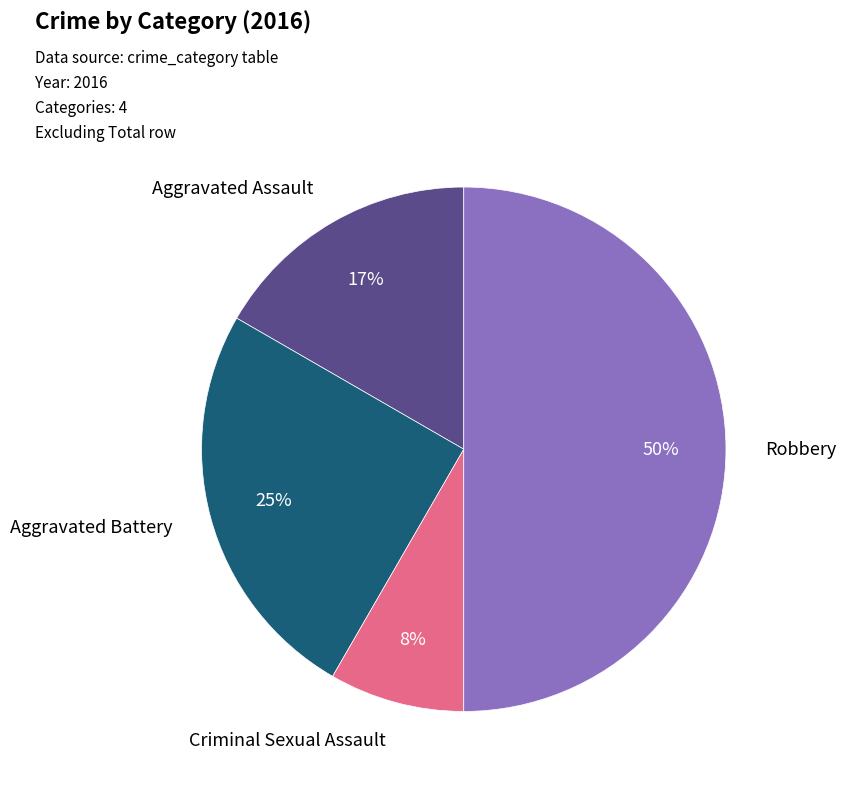

To the nearest percent, what is the average slice percentage?

25%